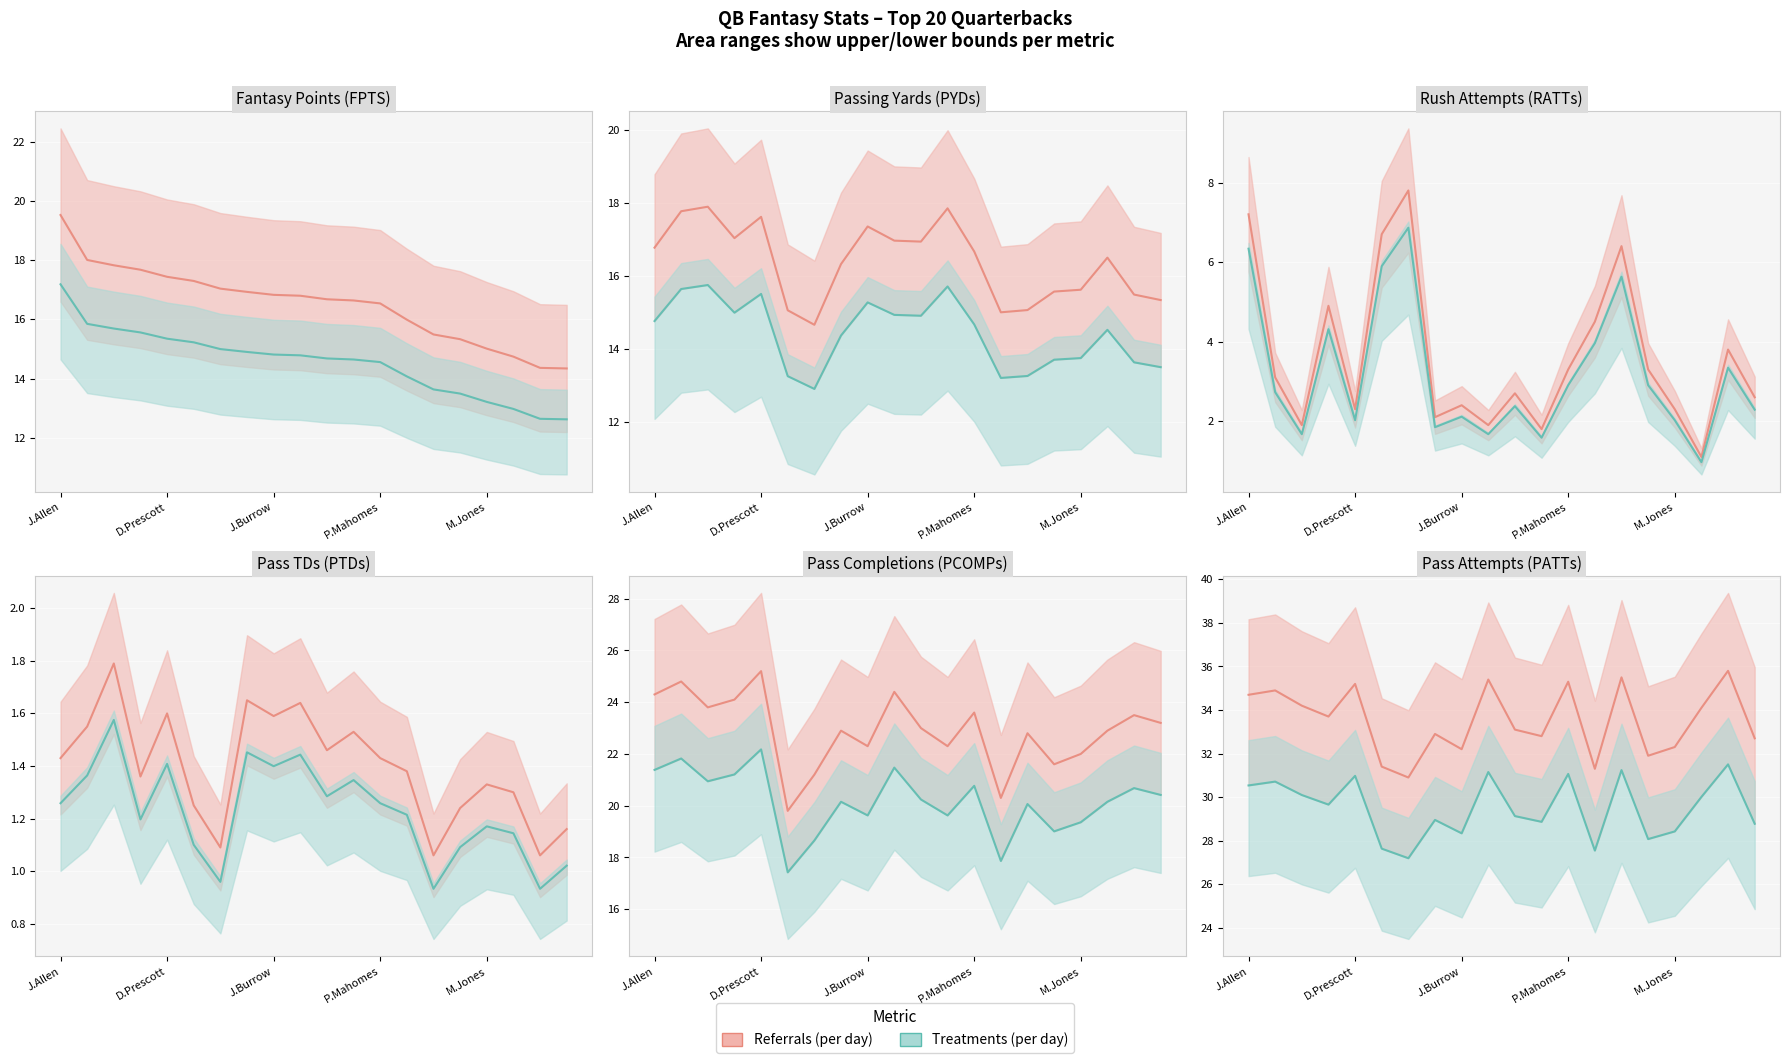

Which category has the lowest value in the PCOMPs series?

J.Hurts